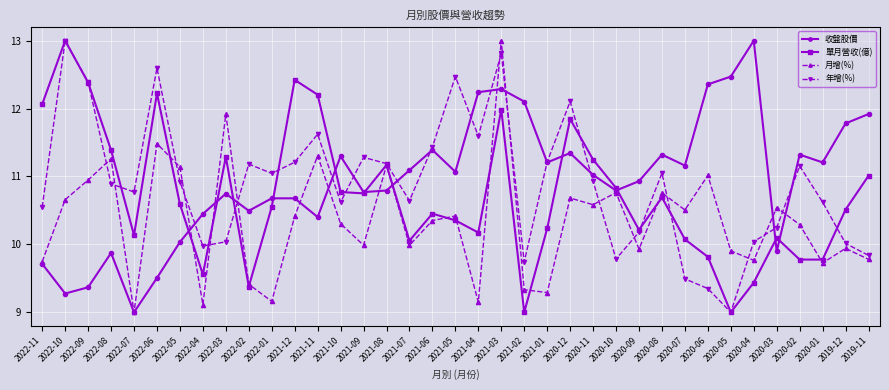

In 單月營收(億), how many points are higher than both neighbors (excluding endpoints)?

10